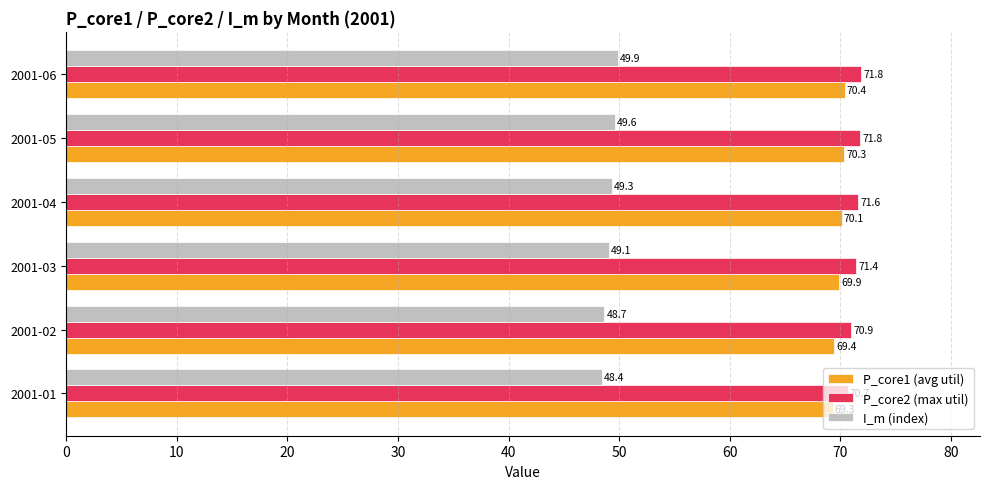

Which series has the widest spread of values?

I_m (index)